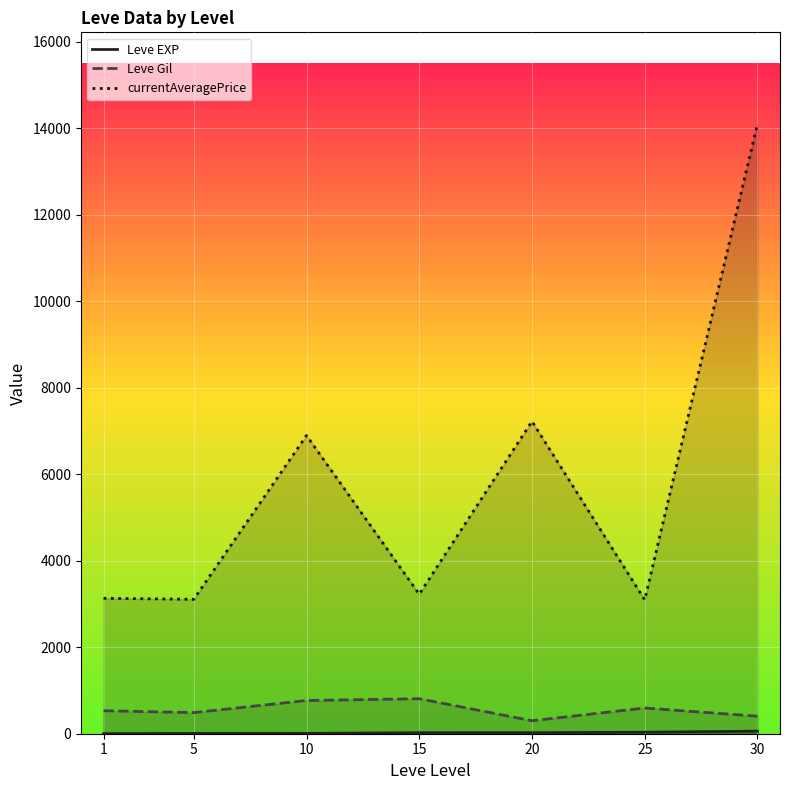

At which label does Leve Gil first exceed 531?

1